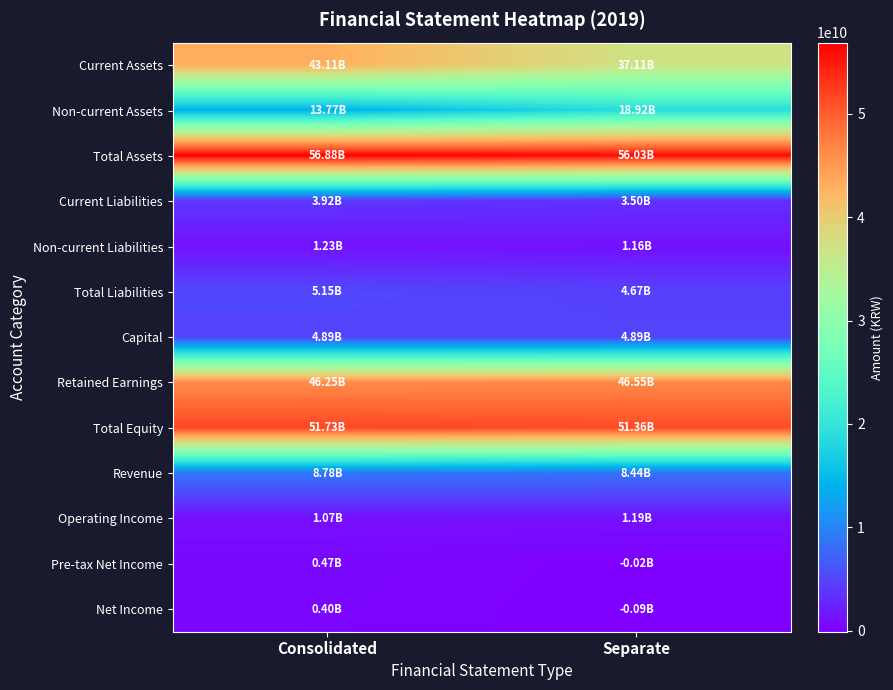

Which label corresponds to the smallest value in the chart?

Separate